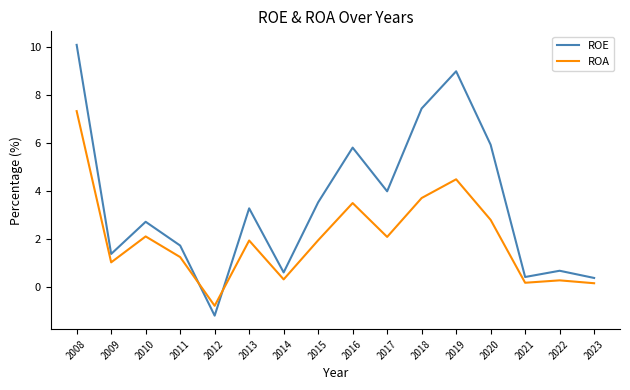

At which category does the chart reach its minimum across all series?

2012